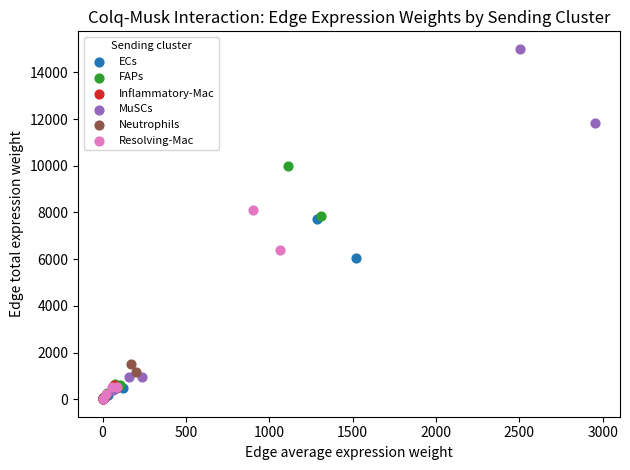

Which series contains the highest Y value?

MuSCs